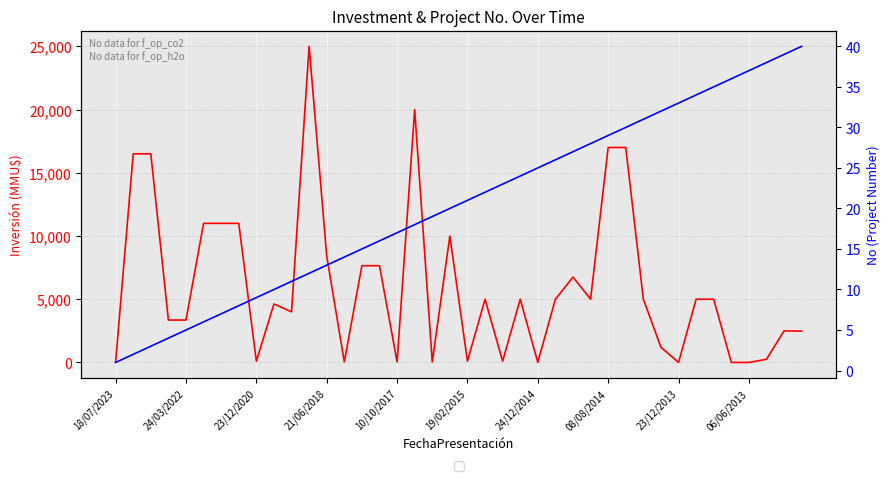

At how many categories does at least one series exceed 14852?

6